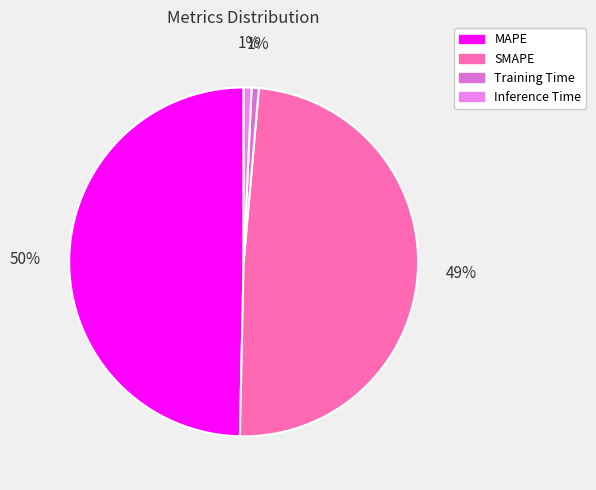

To the nearest percent, what portion does MAPE represent?

50%